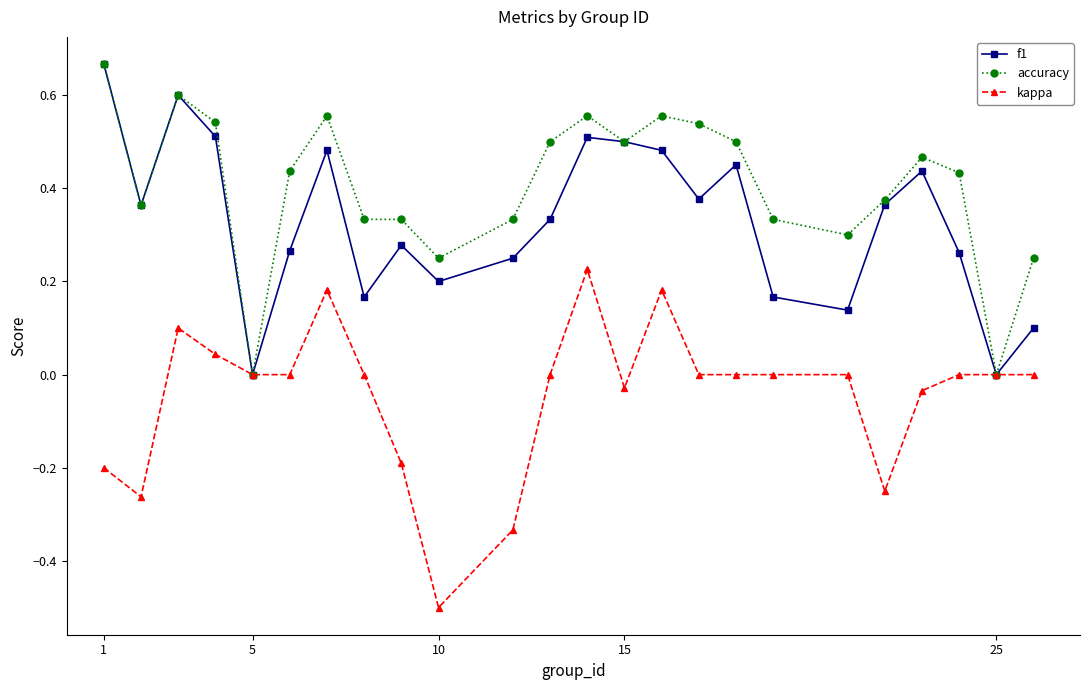

Which series has the largest total across all categories?

accuracy